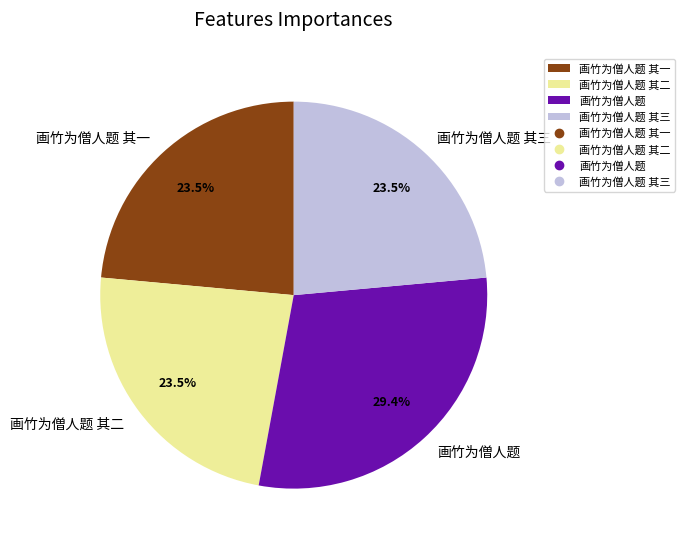

Is there any slice that represents more than half of the pie?

No